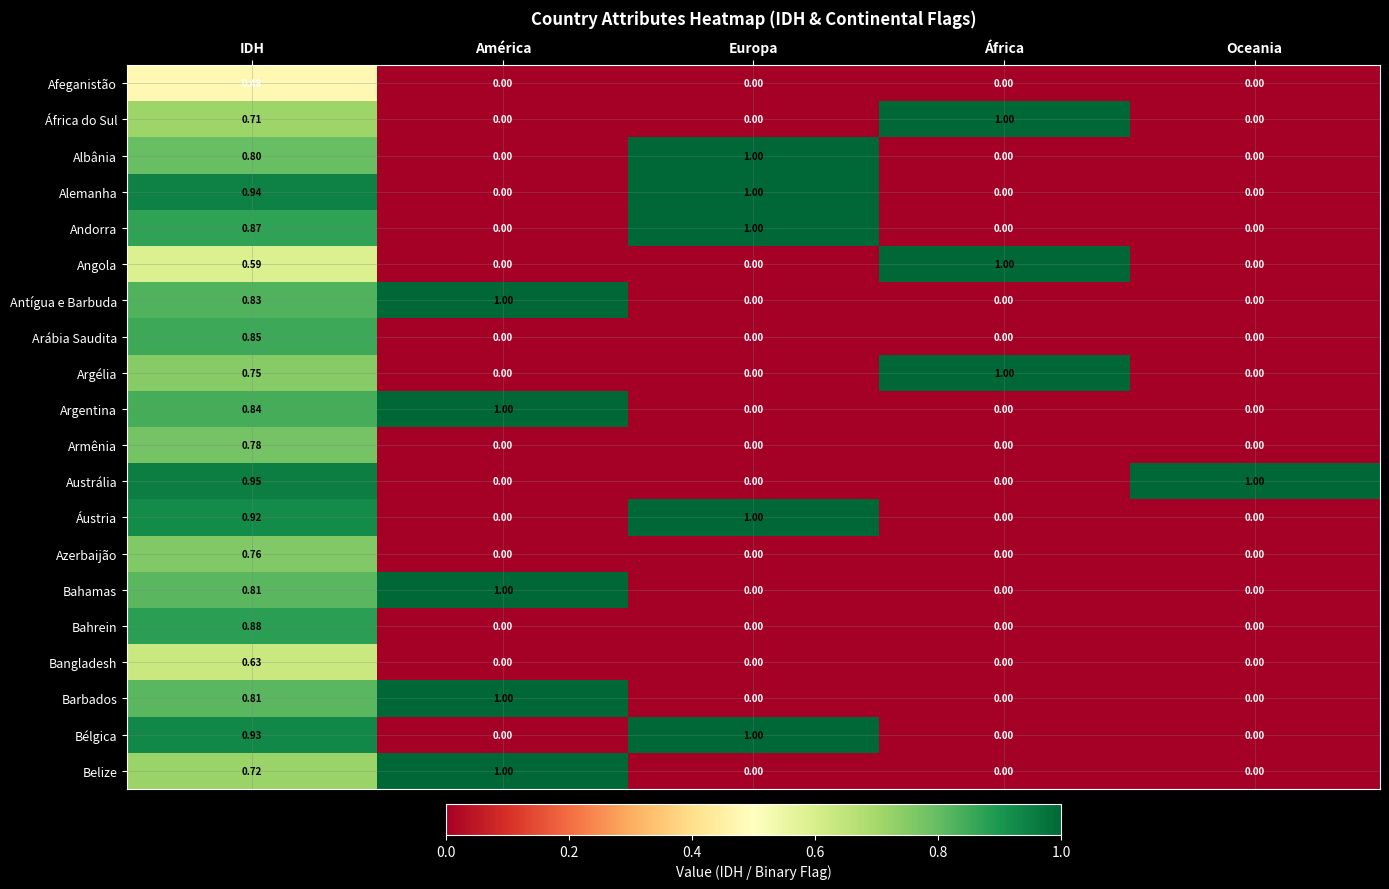

Which category has the highest value in the Austrália series?

Oceania